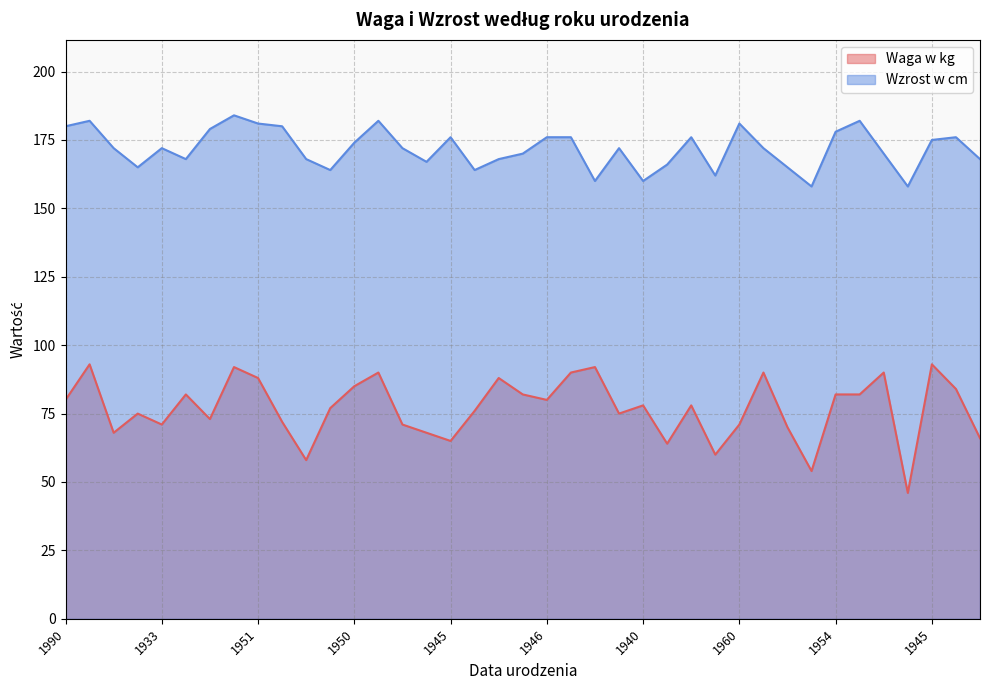

What is the average value of the Waga w kg series?

77